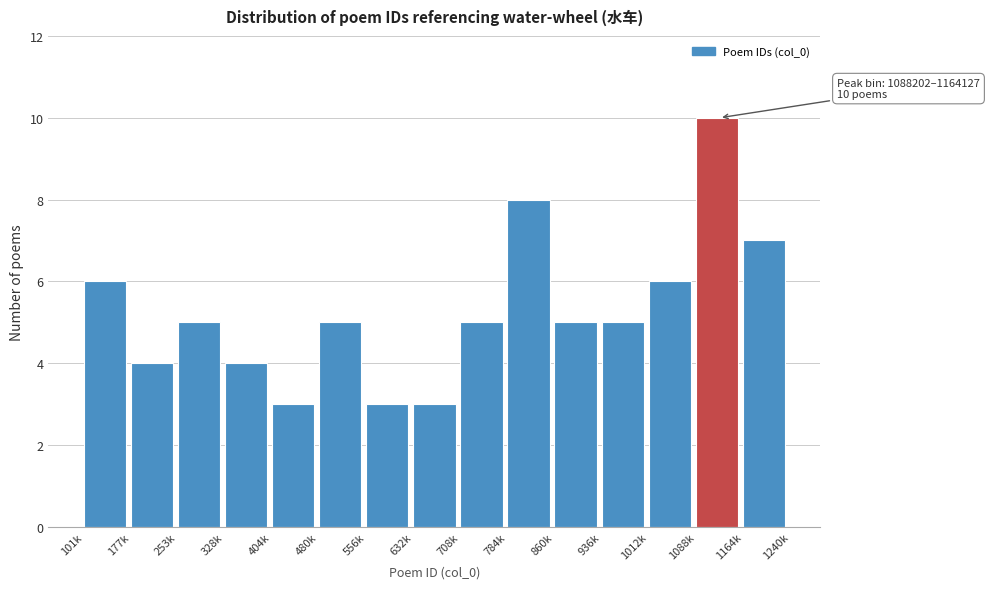

Reading left to right, extract all data points from this chart.

101k=6	177k=4	253k=5	328k=4	404k=3	480k=5	556k=3	632k=3	708k=5	784k=8	860k=5	936k=5	1012k=6	1088k=10	1164k=7